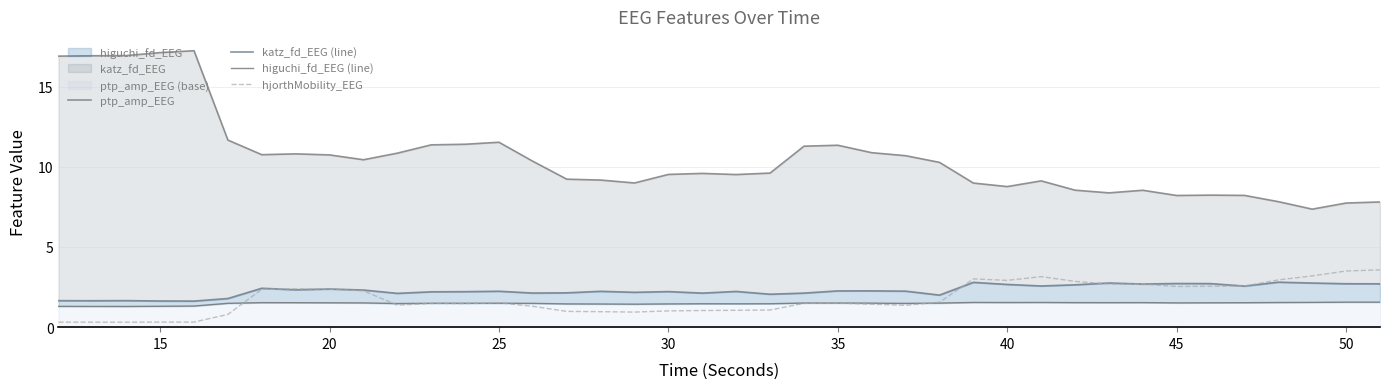

Which series has the largest total across all categories?

ptp_amp_EEG